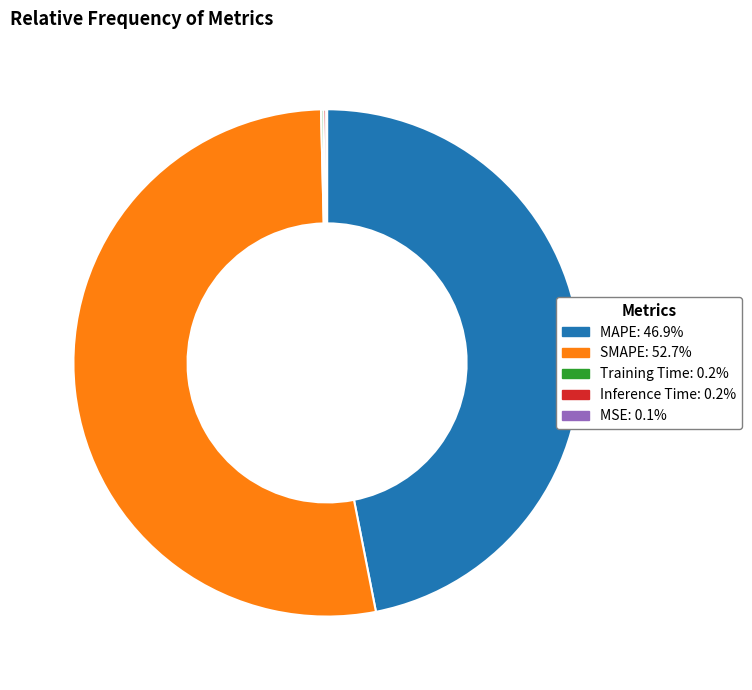

Does SMAPE account for over 50% of the chart?

Yes